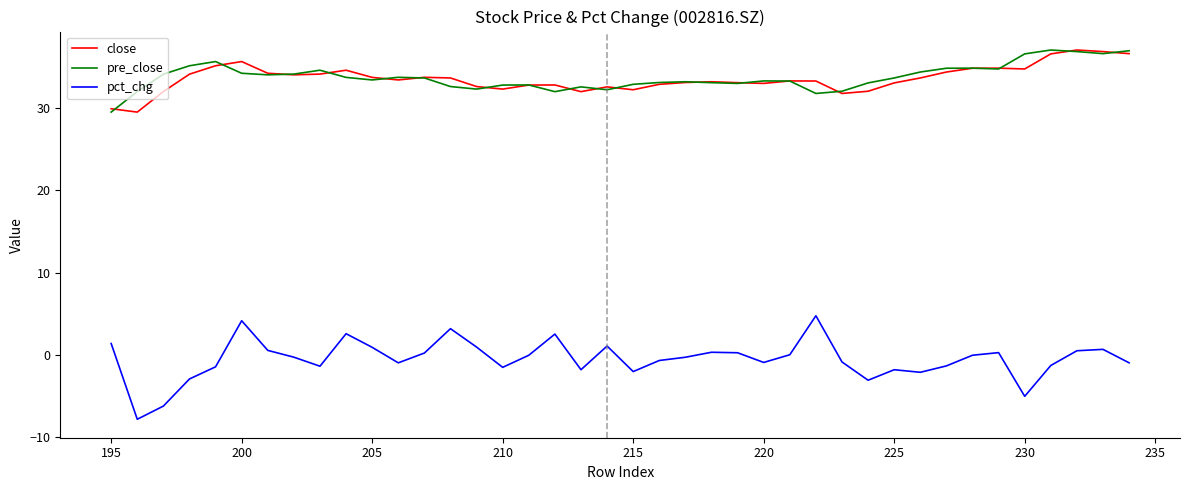

What is the average value of the close series?

33.5